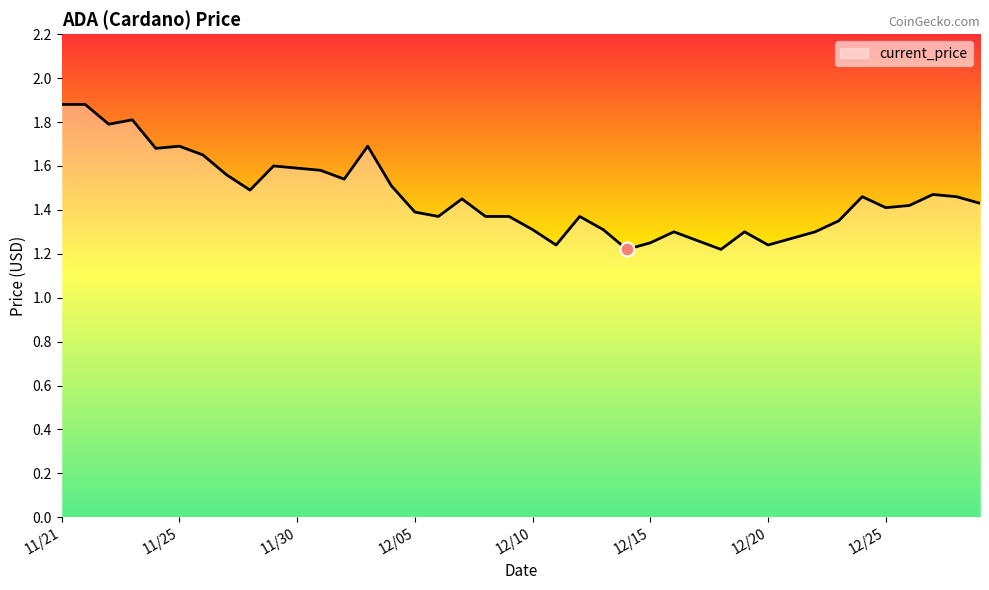

Does the chart have visible grid lines?

No